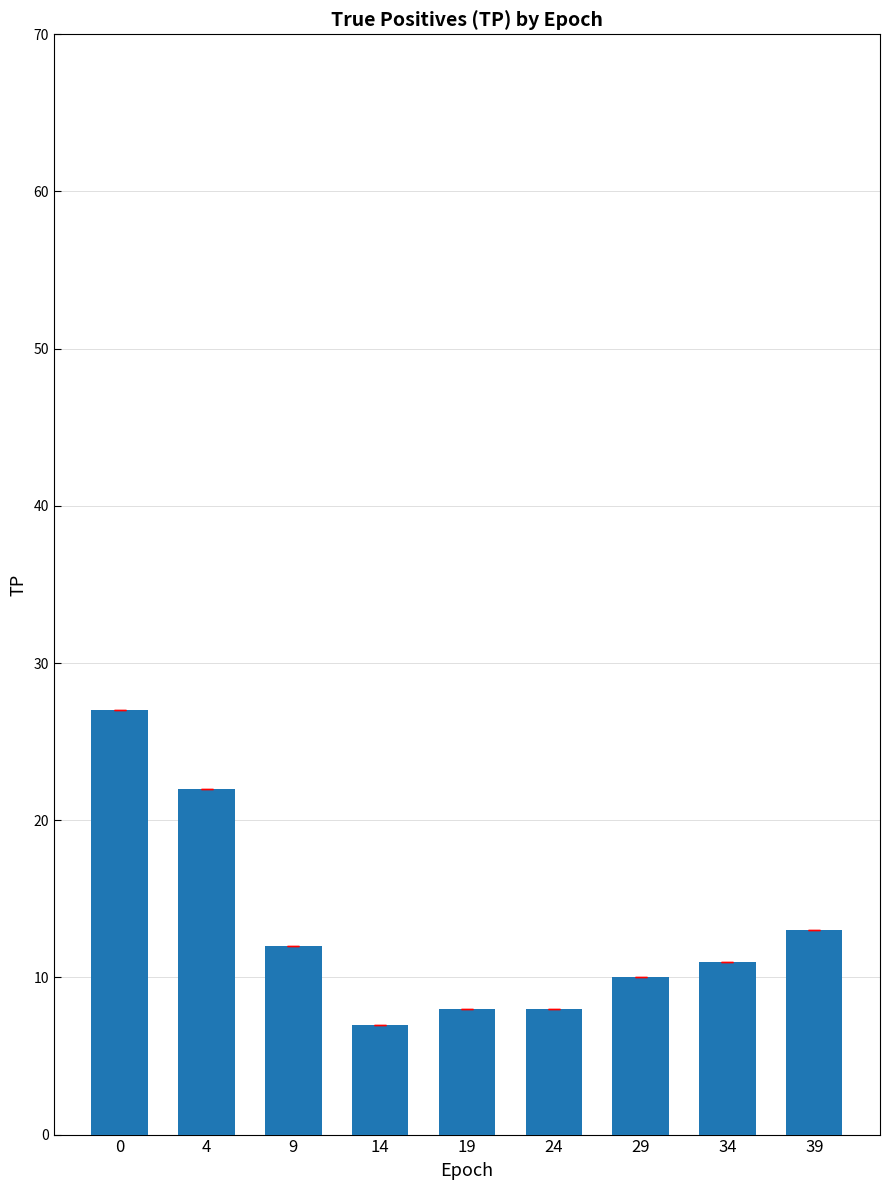

Reading left to right, extract all data points from this chart.

27	22	12	7	8	8	10	11	13